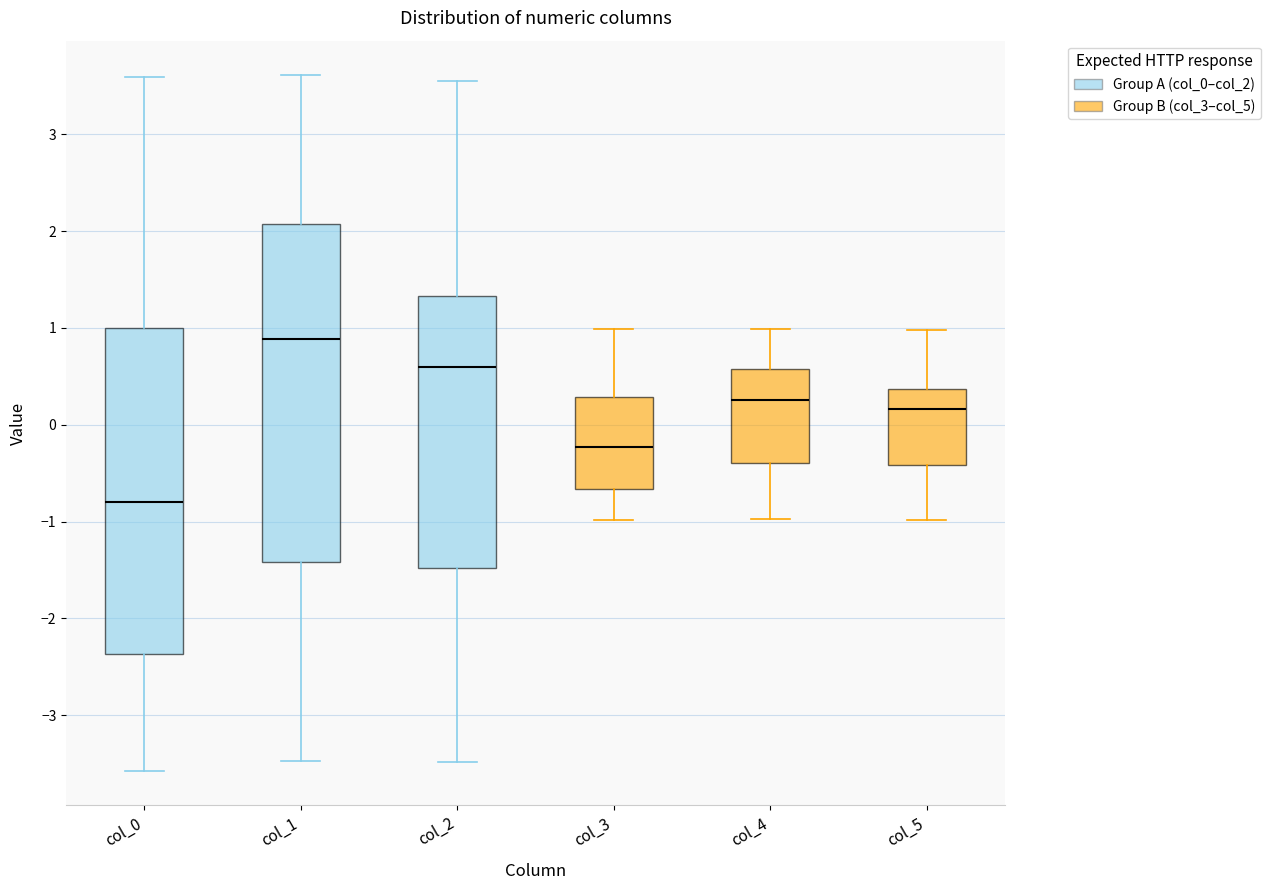

Which box has the lowest median line?

col_0